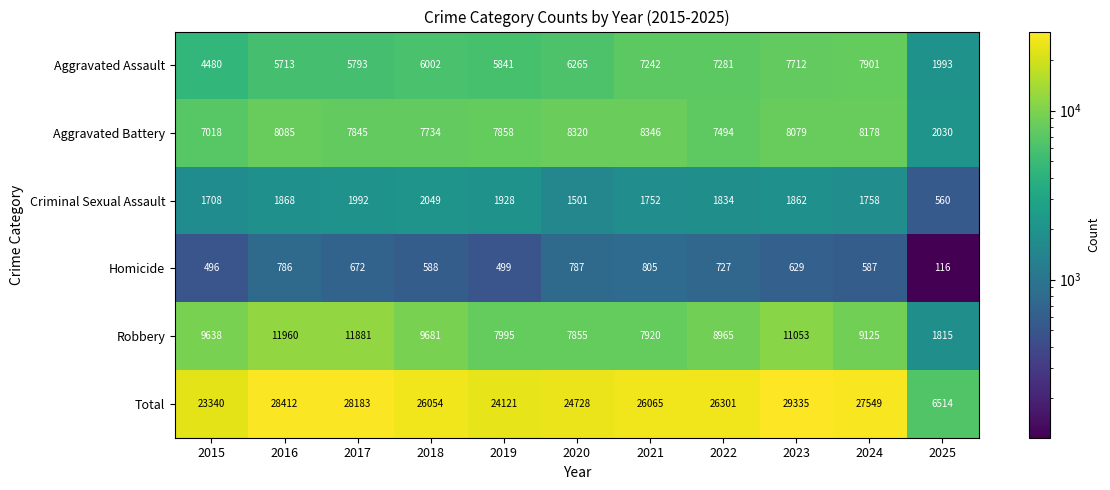

True or false: Homicide has a value of 588 at 2018.

True